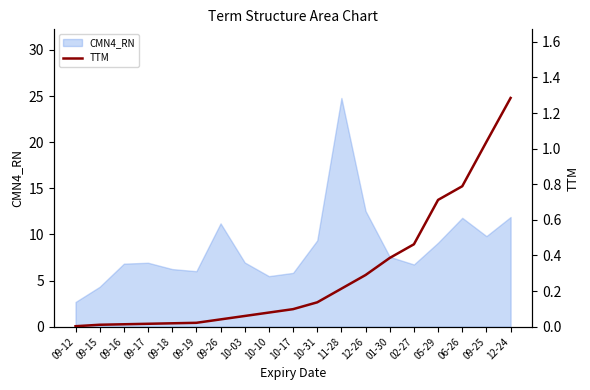

True or false: CMN4_RN has a value of 1.6 at 01-30.

False